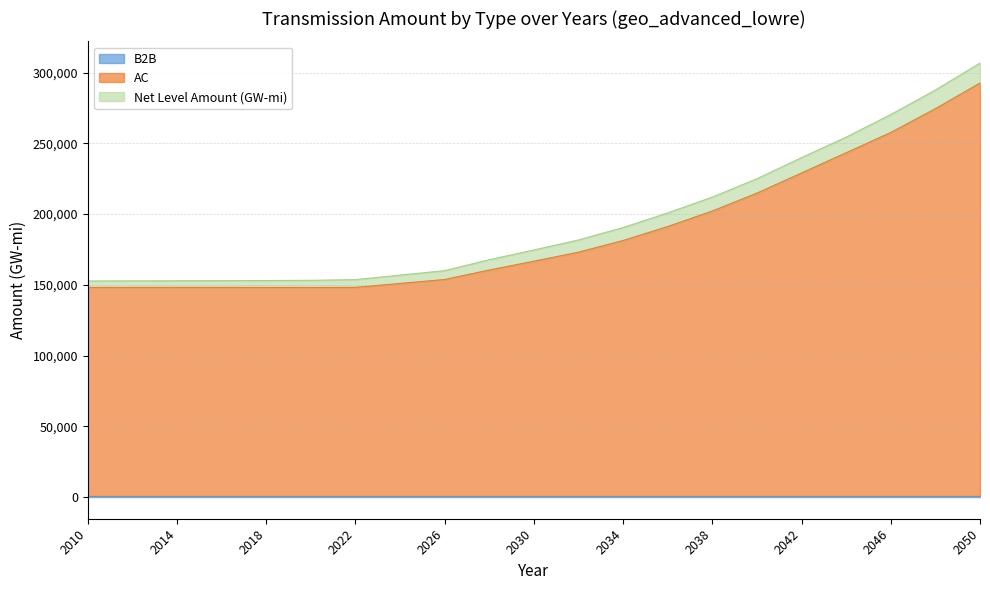

Which has a higher value, 2018 or 2014?

2018